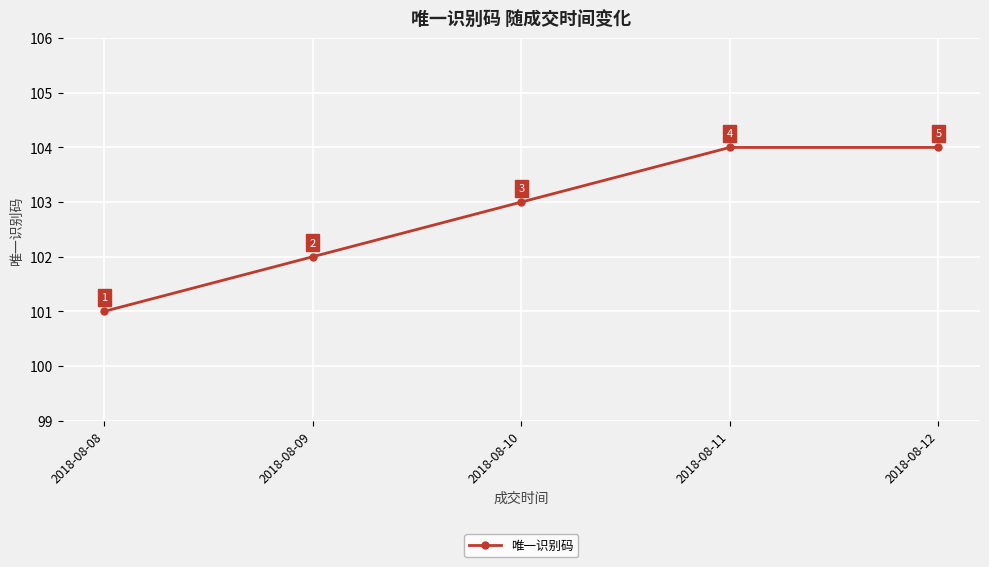

True or false: there are more than 1 points higher than both neighbors.

False